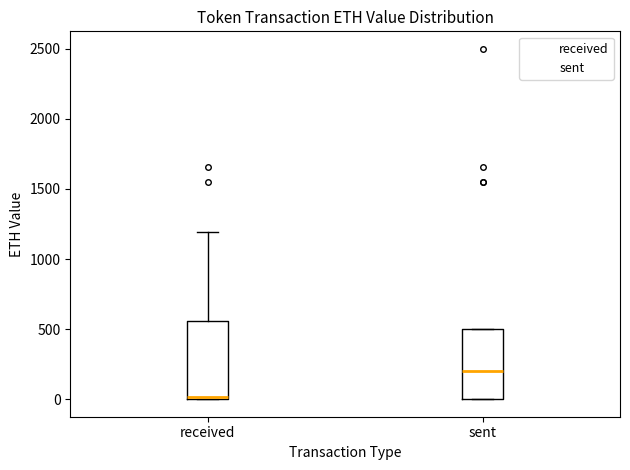

Reading left to right, read every box against the y-axis: the position of its median line, the range the box covers, and the ends of its whiskers. The values are not printed on the chart, so give them approximately, as read against the axis.

received: median 0 (just above the box's lower edge), box 0 to 550, whiskers 0 to 1200
sent: median 200, box 0 to 500, whiskers 0 to 500